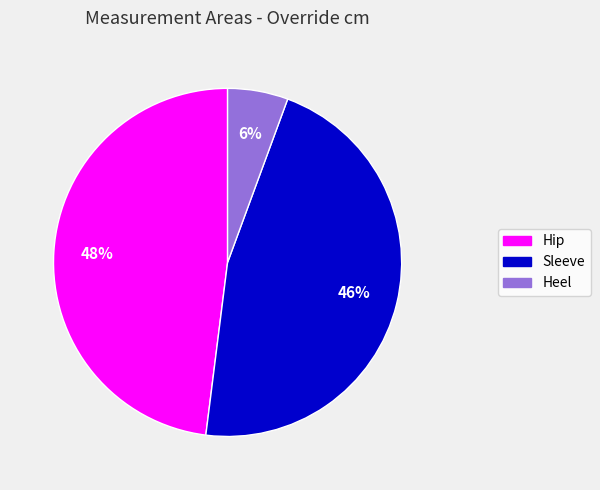

Which has a higher value, Sleeve or Hip?

Hip